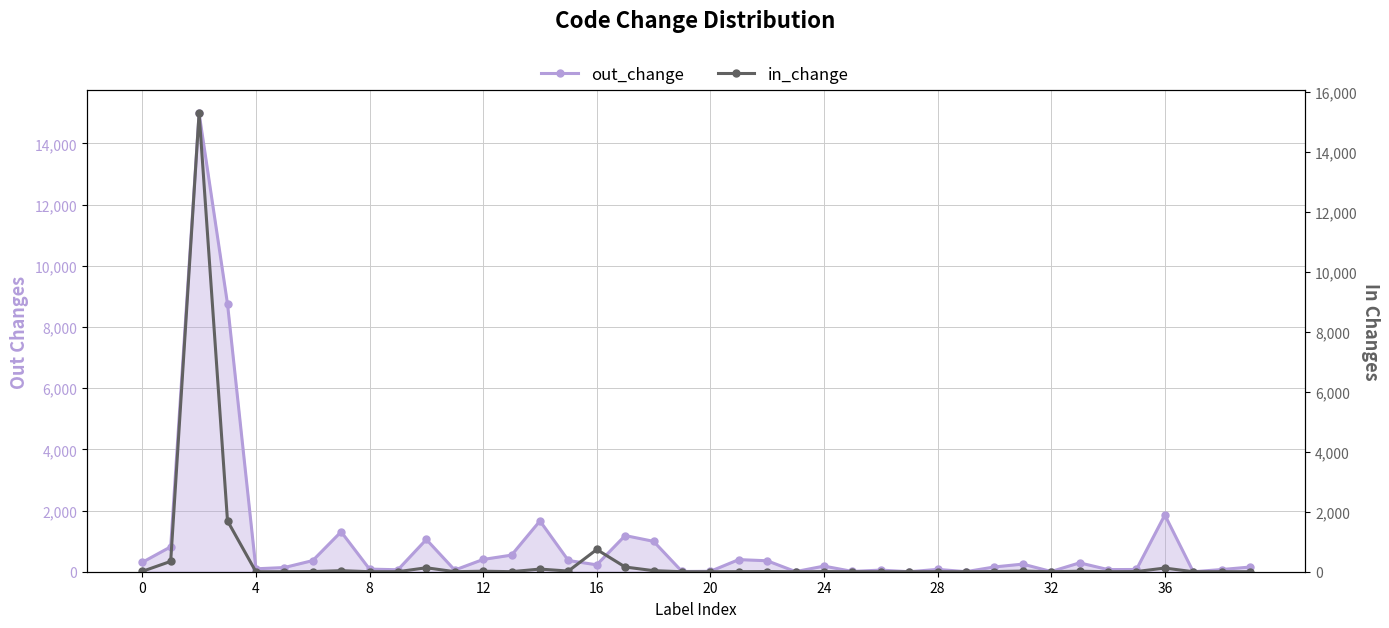

Reading left to right, transcribe all the data shown in this chart.

out_change: 307	815	14988	8754	95	137	364	1306	86	64	1055	54	401	543	1660	367	225	1182	993	8	14	396	358	4	184	10	53	0	76	2	156	249	7	290	70	73	1855	0	71	153
in_change: 12	345	15280	1694	0	0	5	35	1	1	132	1	17	2	88	22	741	157	35	0	0	3	7	0	5	1	0	0	1	0	6	21	0	17	0	6	122	0	1	0